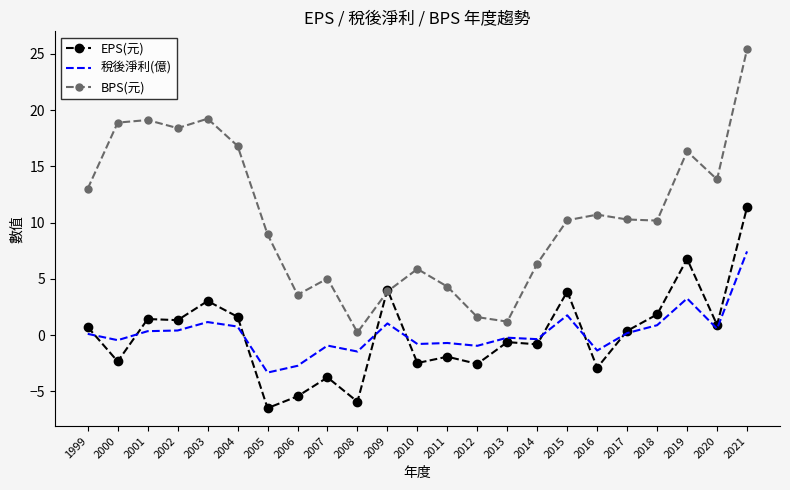

How many values in the BPS(元) series are below 10?

10